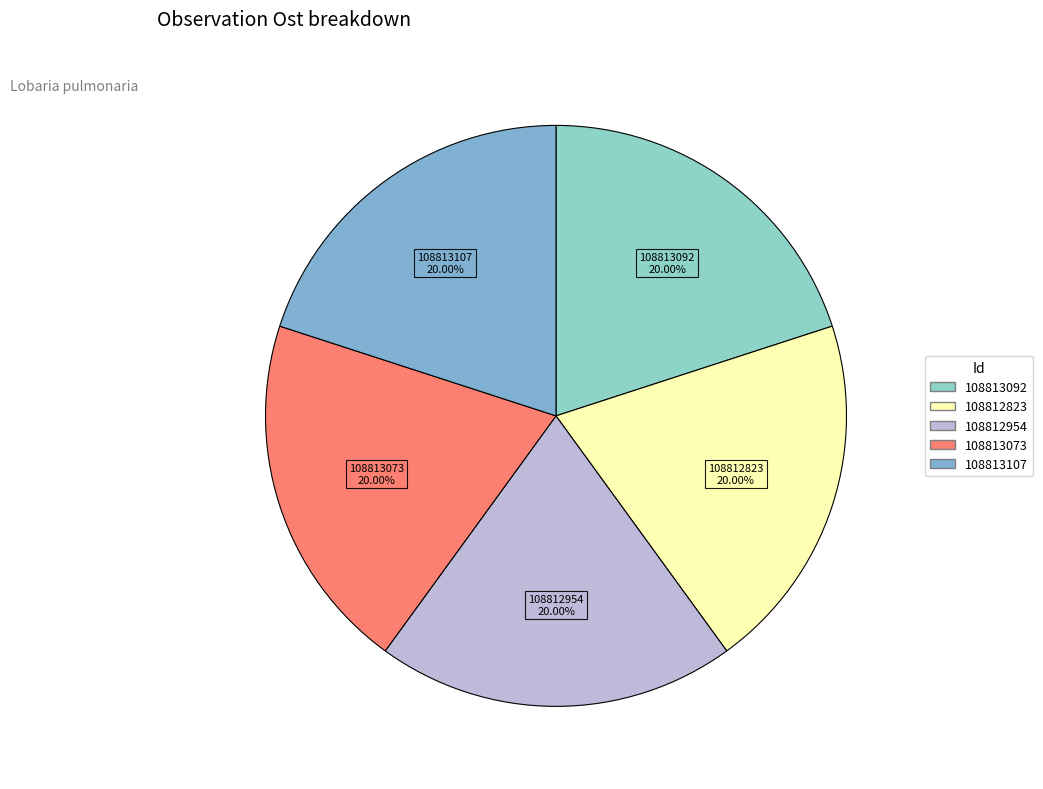

Does any single category account for the majority?

No